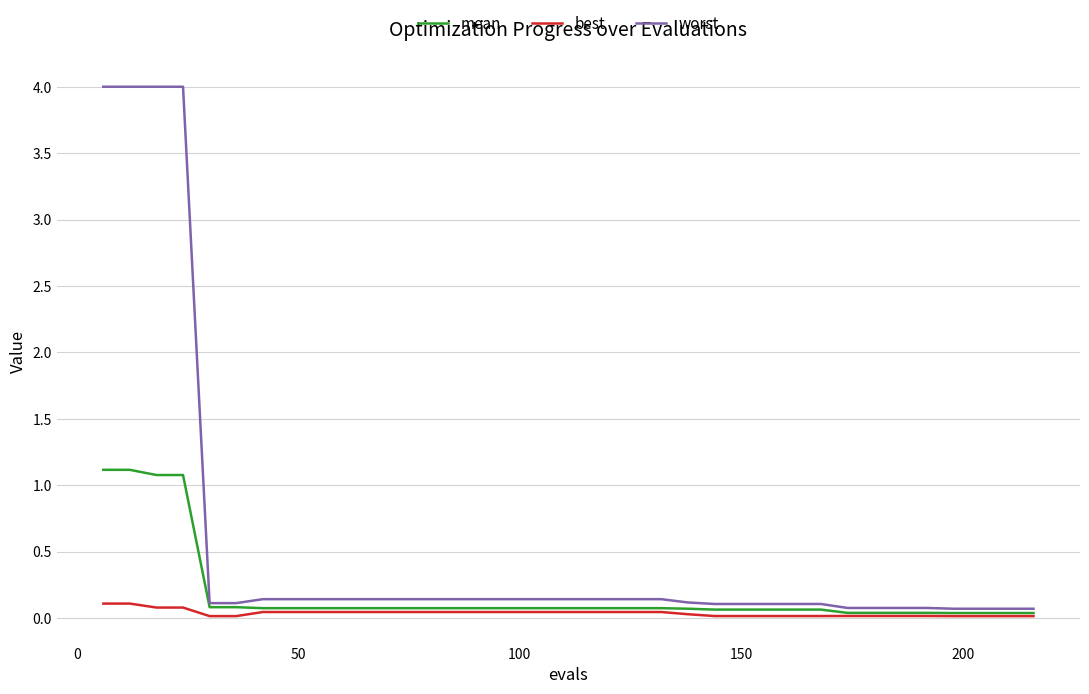

Which series has the largest range (max minus min)?

worst